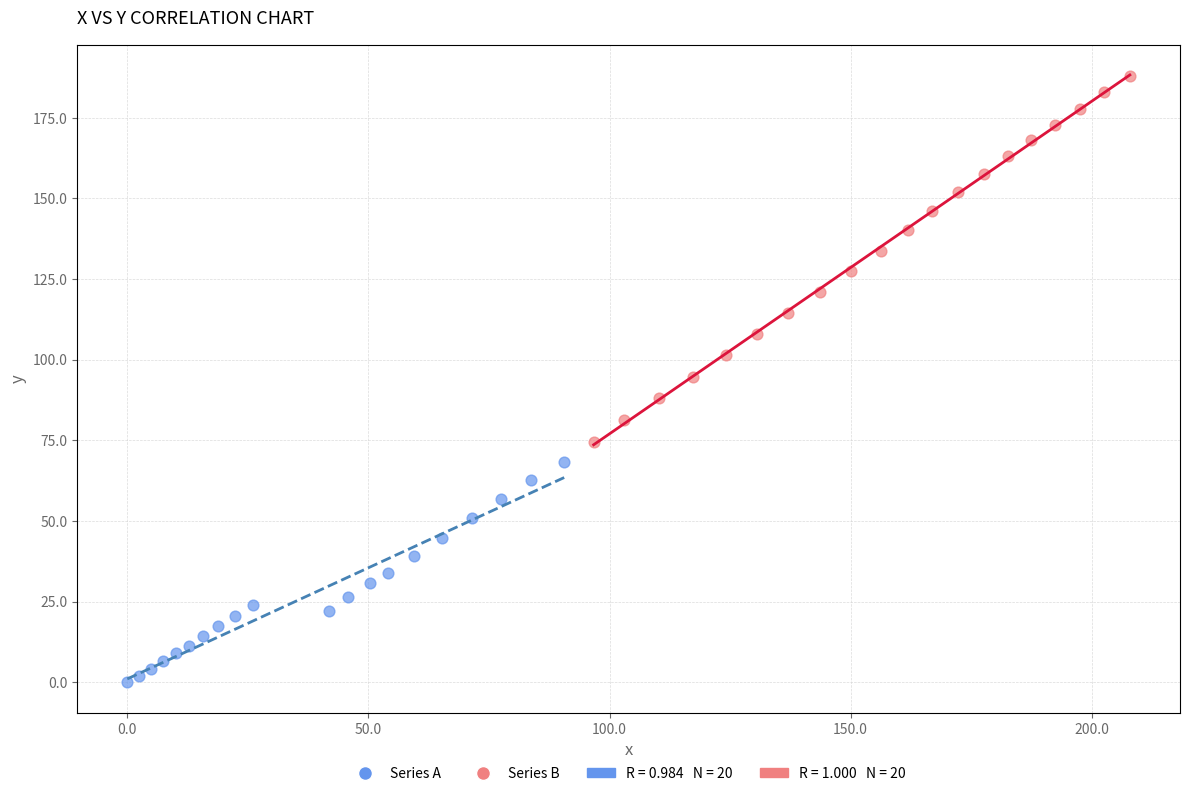

Which series reaches the minimum Y coordinate?

Series A